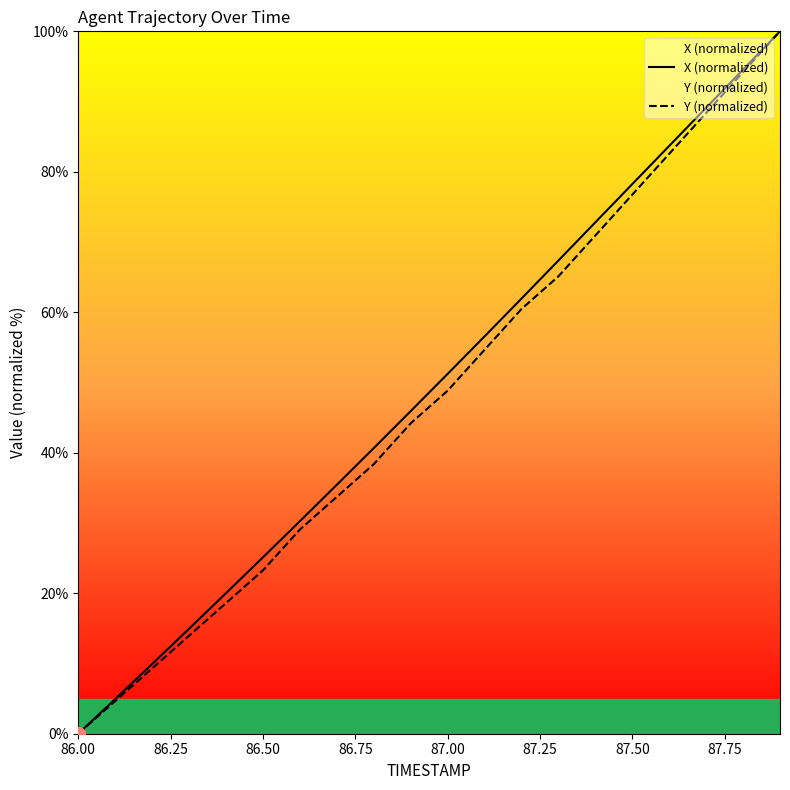

What is the highest value of the X (normalized) series?

100.0